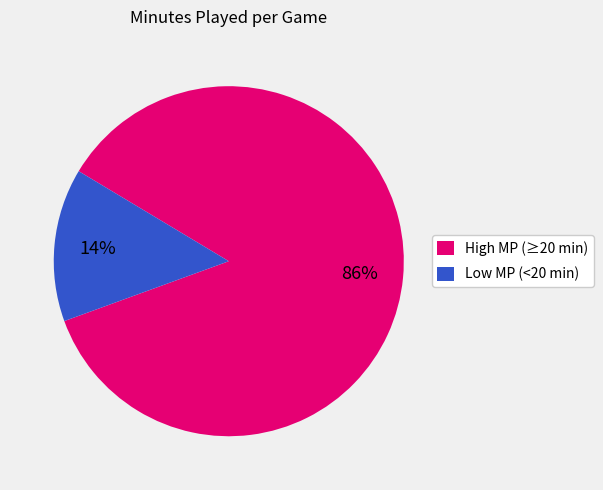

How many slices are in this pie chart?

2